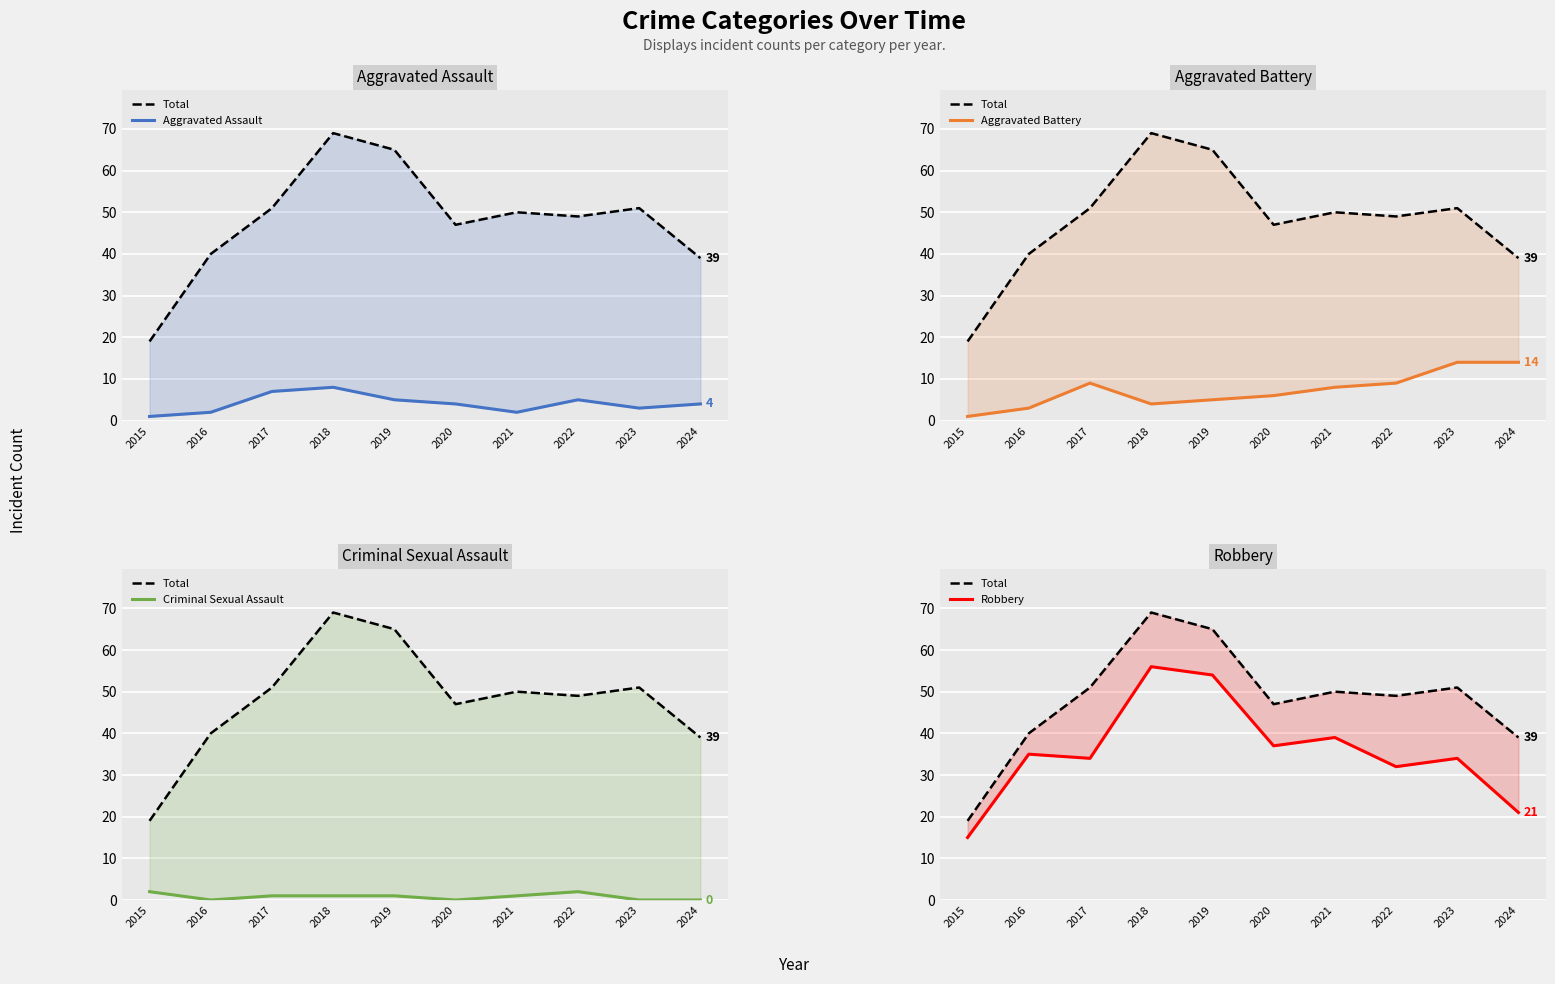

Which series changed the most between 2021 and 2022?

Robbery